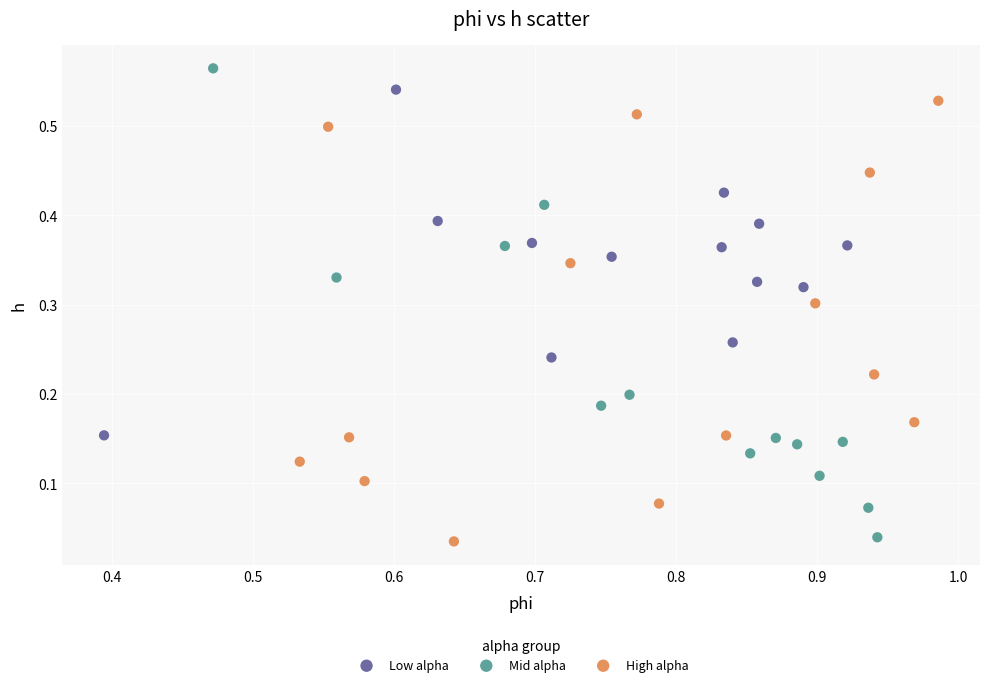

Which series contains the highest Y value?

Mid alpha